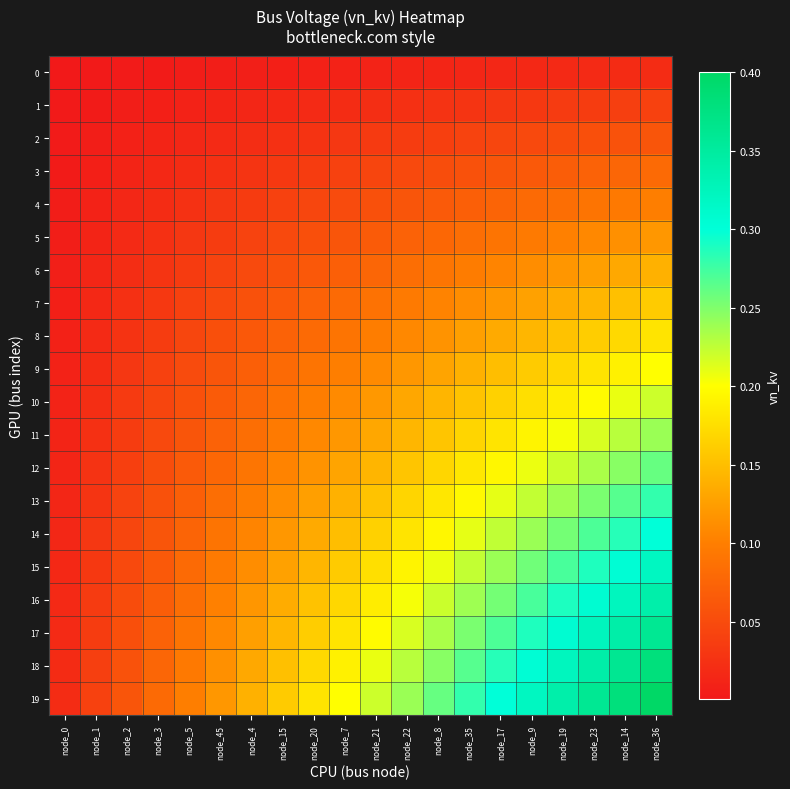

At node_7, list the series in order from smallest to largest.

0, 1, 2, 3, 4, 5, 6, 7, 8, 9, 10, 11, 12, 13, 14, 15, 16, 17, 18, 19